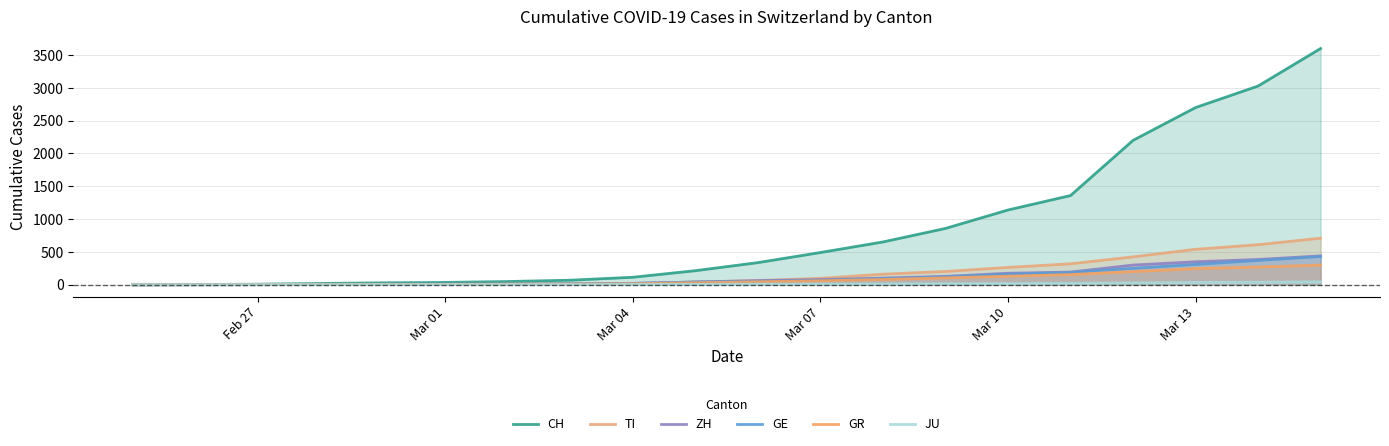

Which series has the largest total across all categories?

CH